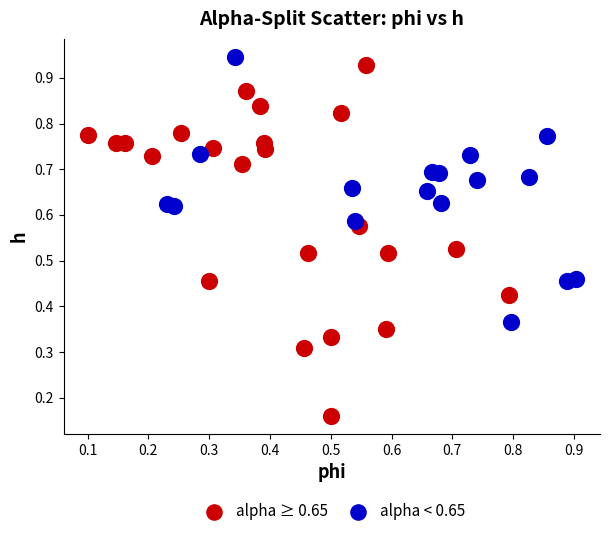

Which series has the widest spread of Y values?

alpha ≥ 0.65